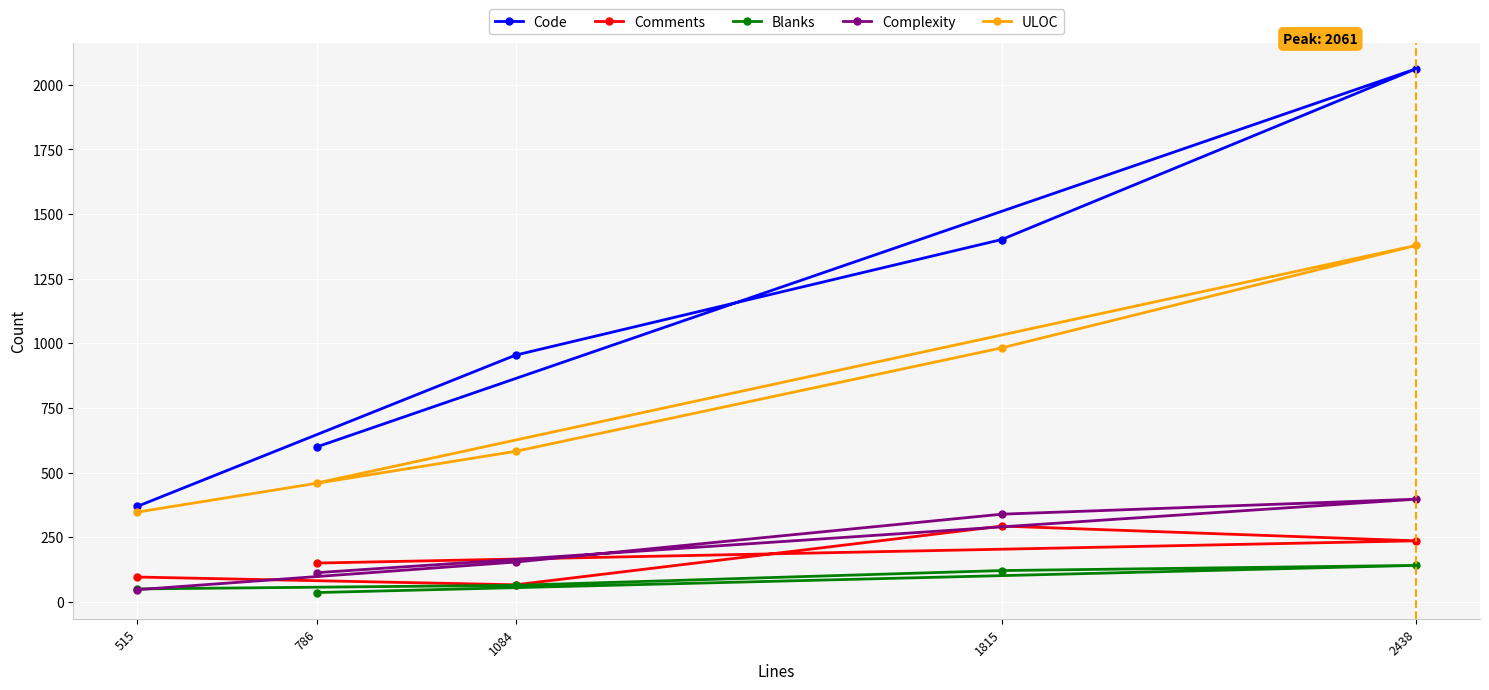

How many lines are shown in the chart?

5